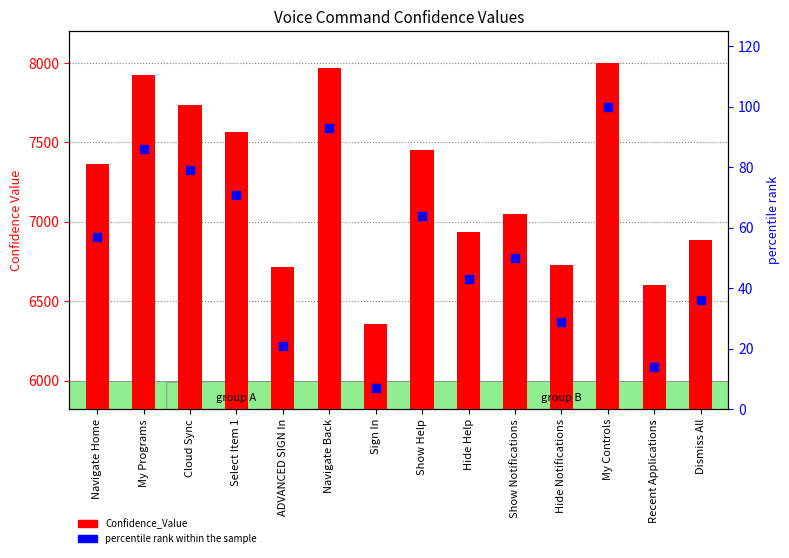

Which series reaches the maximum Y coordinate?

Confidence_Value